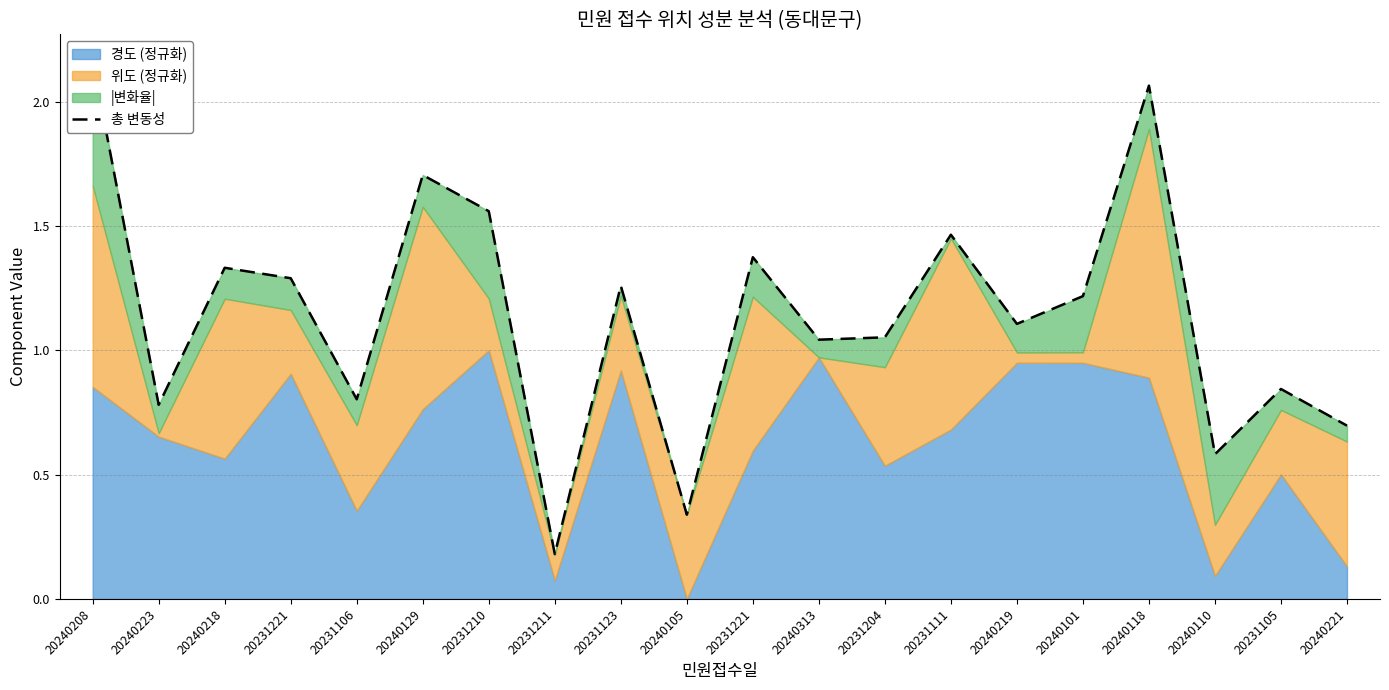

Rank the categories by value from highest to lowest.

20240208, 20240118, 20240129, 20231210, 20231111, 20231221, 20240218, 20231221, 20231123, 20240101, 20240219, 20231204, 20240313, 20231105, 20231106, 20240223, 20240221, 20240110, 20240105, 20231211